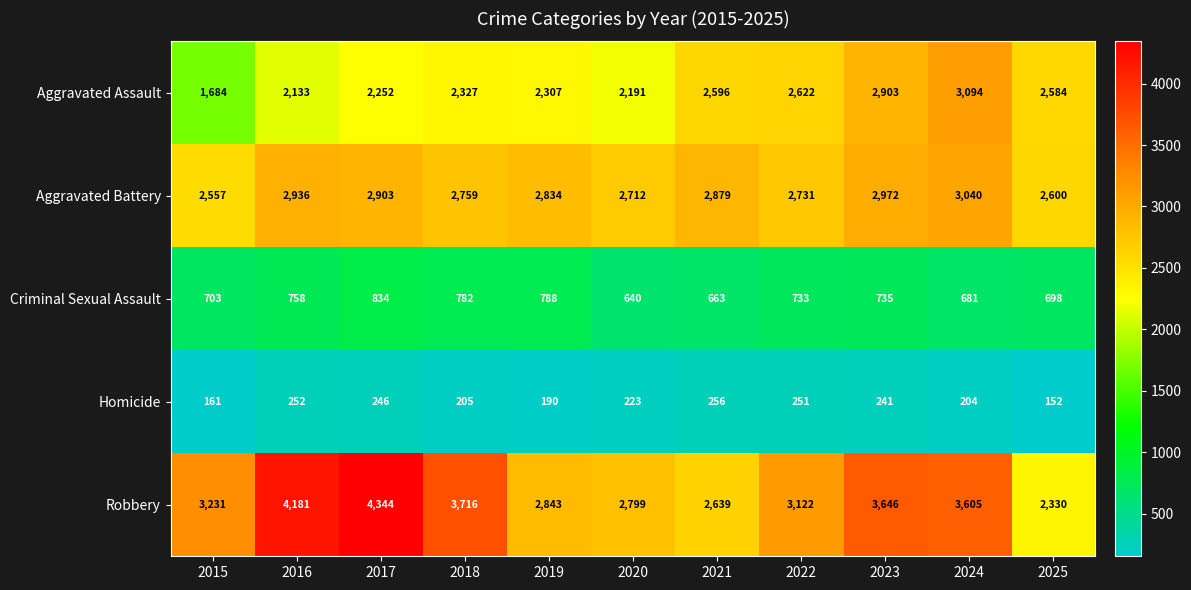

What is the spread (max minus min) of values at 2016?

3929